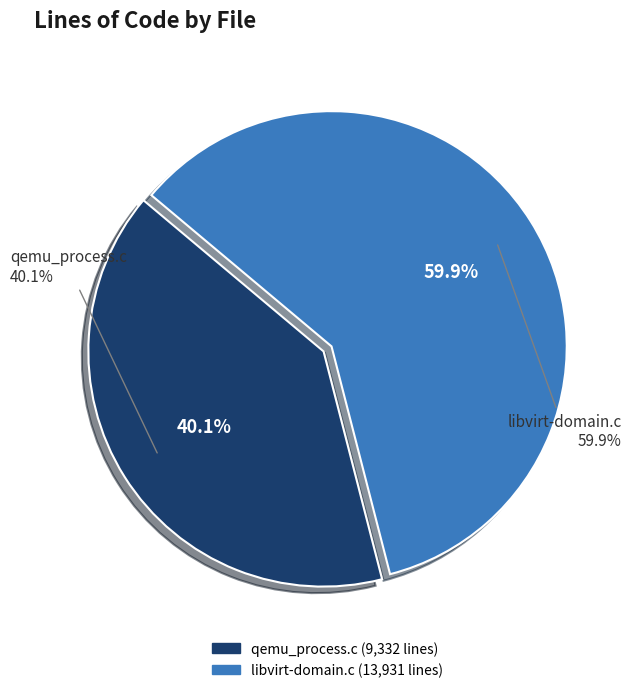

Is it true that qemu_process.c is 34% of the pie?

False